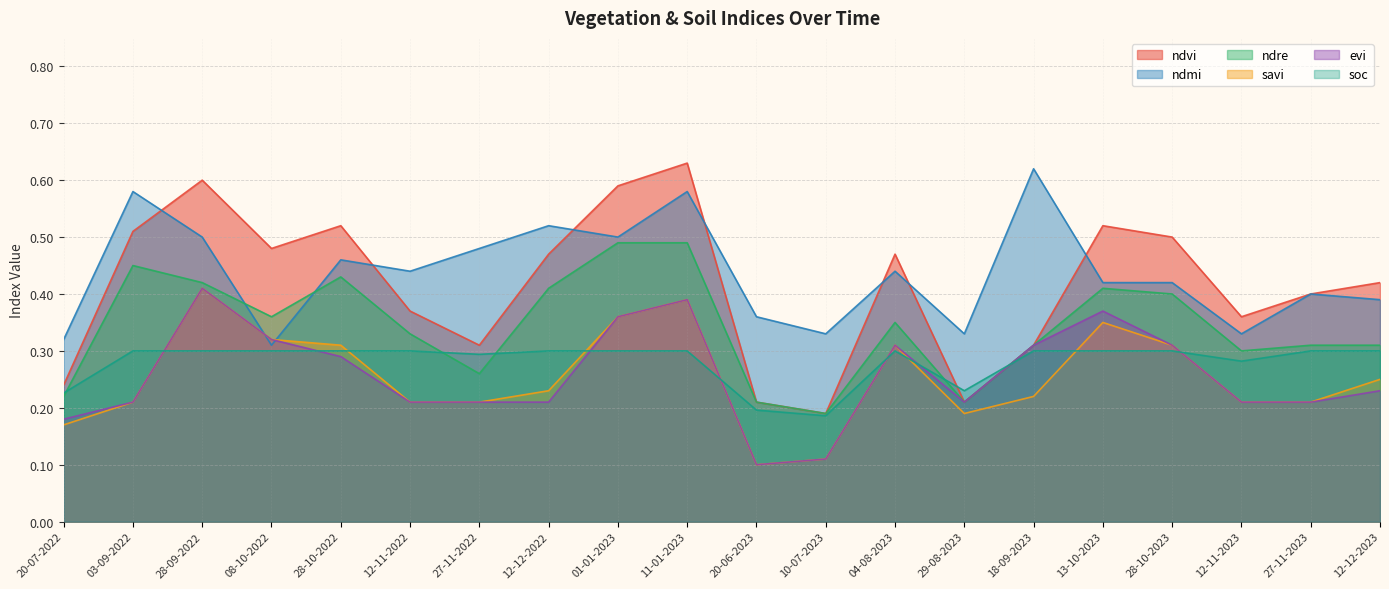

Which label corresponds to the largest value in the chart?

11-01-2023